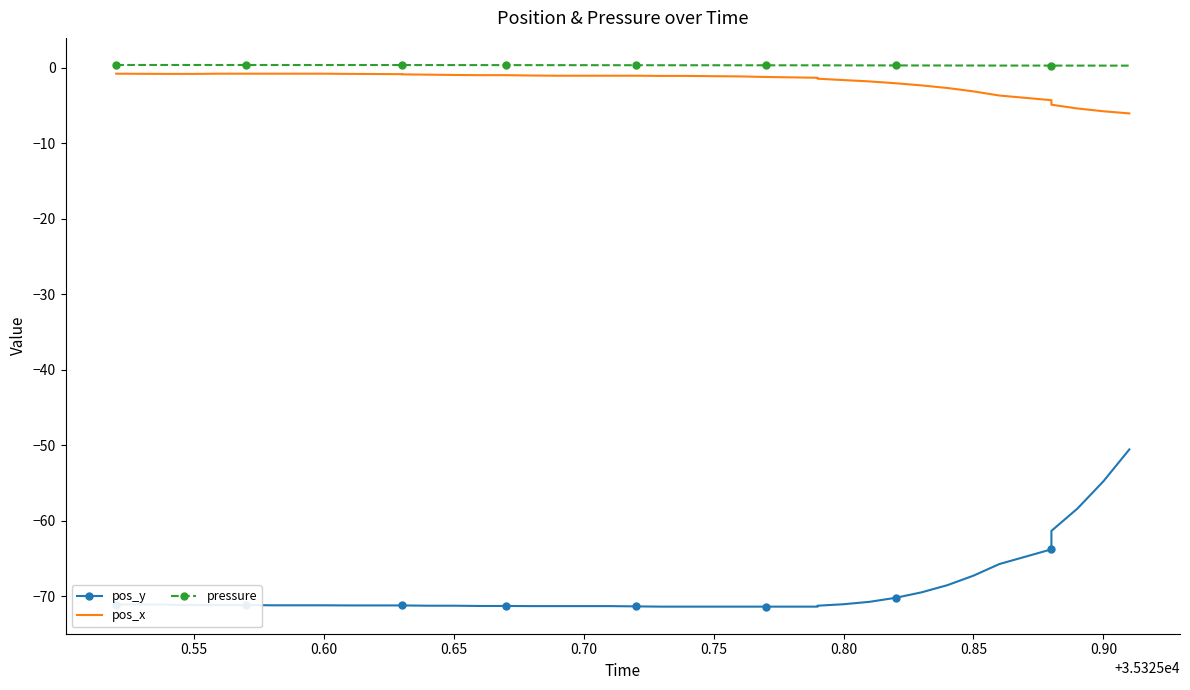

What are all the series names shown in the legend?

pos_y, pos_x, pressure